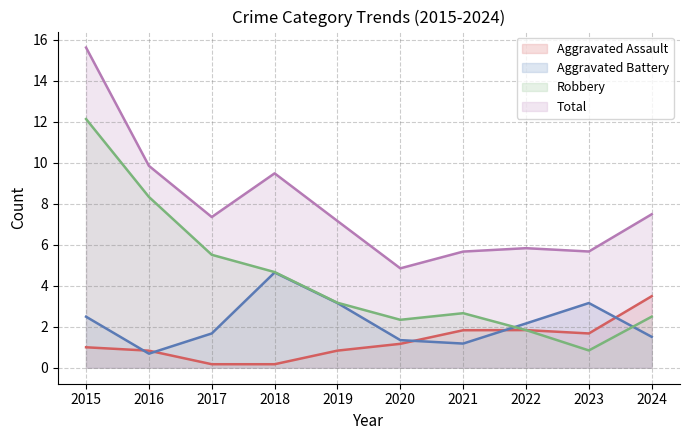

Does the chart have visible grid lines?

Yes